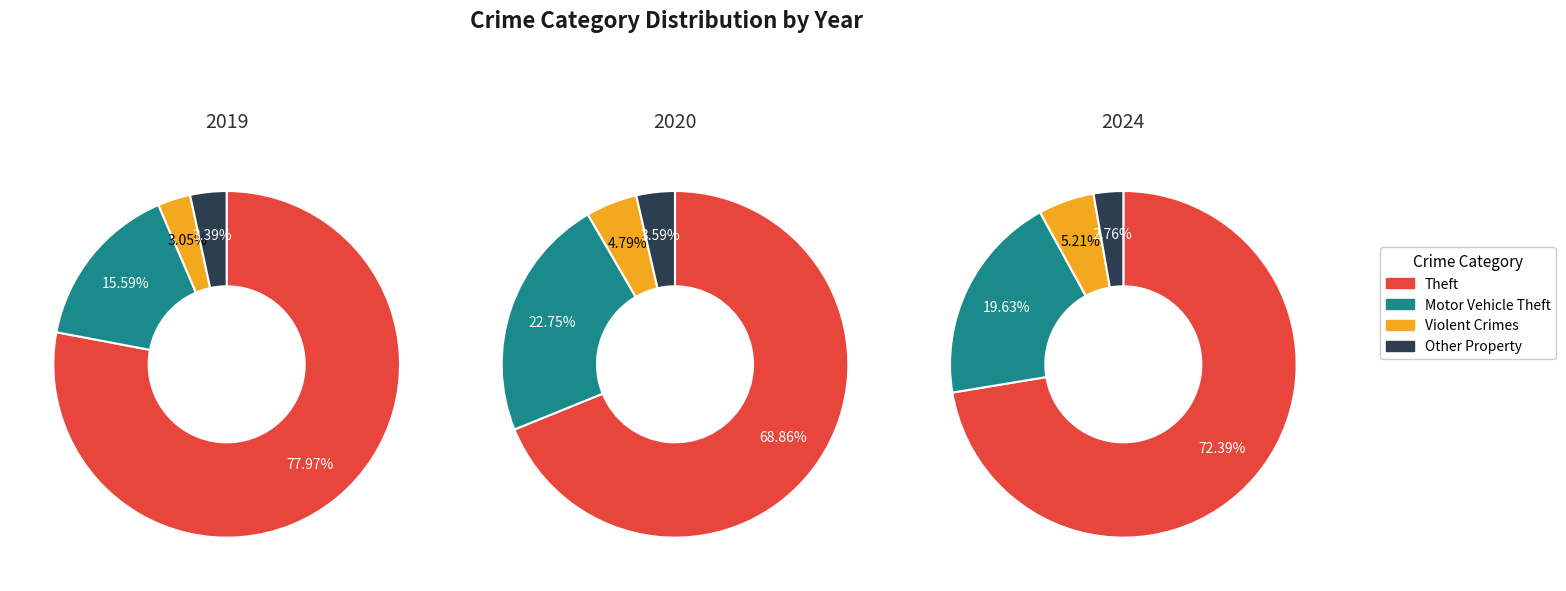

Does Robbery account for over 50% of the chart?

No